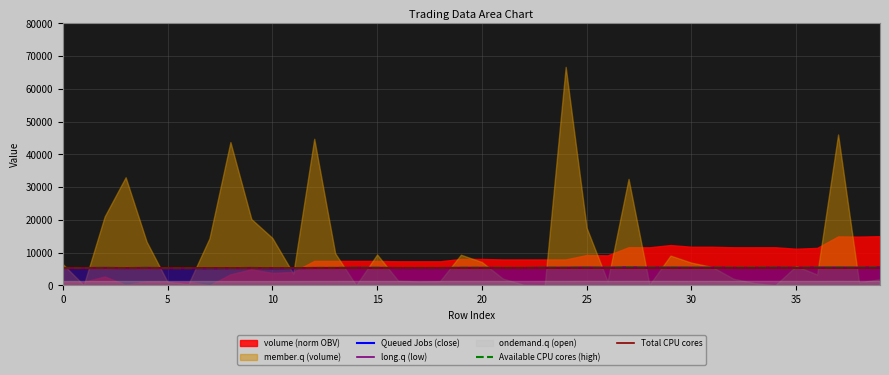

Which category has the lowest value in the low series?

7